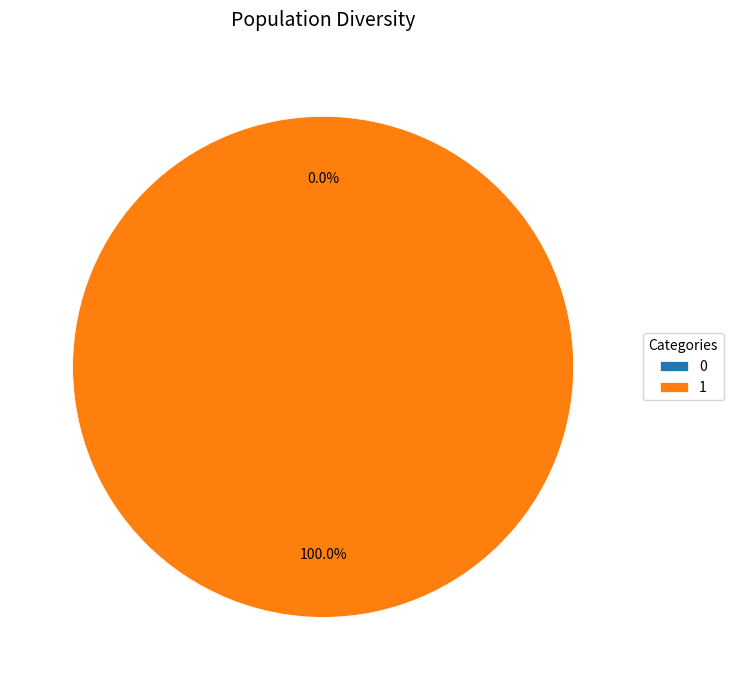

Between 0 and 1, which is larger?

1